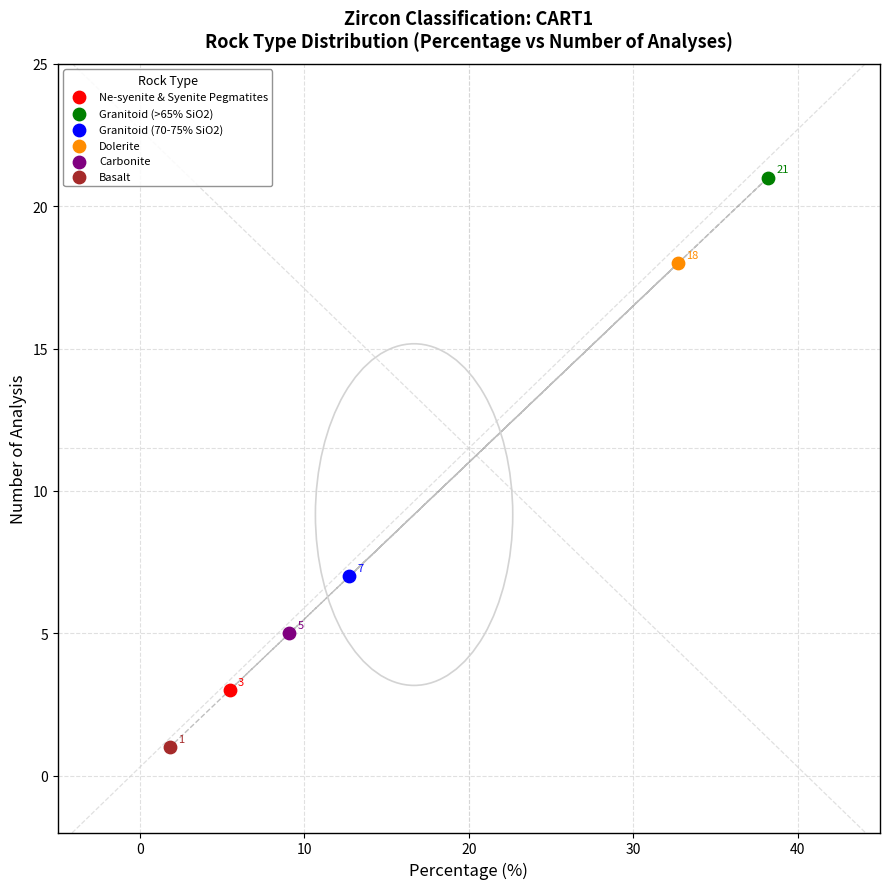

What are all the series names shown in the legend?

Ne-syenite & Syenite Pegmatites, Granitoid (>65% SiO2), Granitoid (70-75% SiO2), Dolerite, Carbonite, Basalt